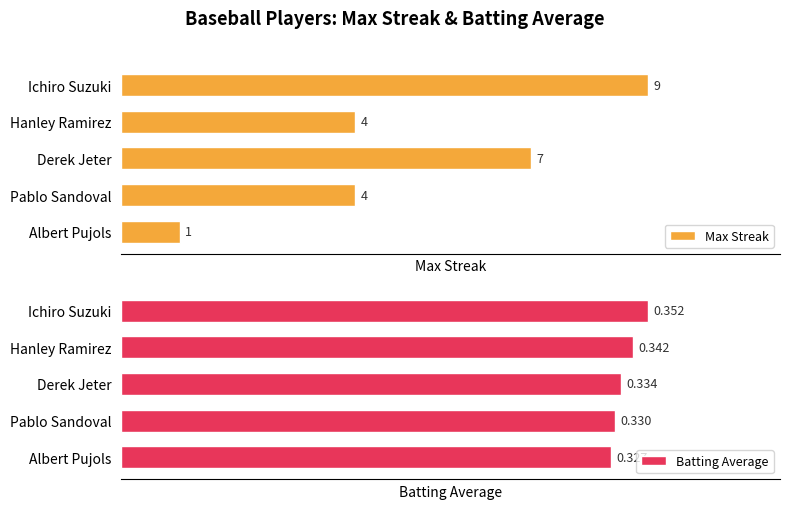

Reading right to left, what are all the values shown in this chart?

Max Streak: 1.0	4.0	7.0	4.0	9.0
Batting Average: 0.3	0.3	0.3	0.3	0.4